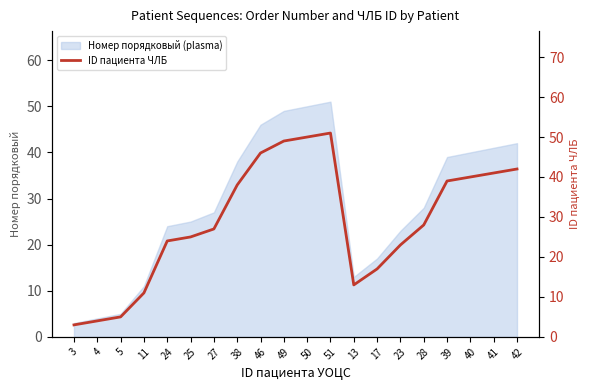

Rank the categories by value from lowest to highest.

3, 4, 5, 11, 13, 17, 23, 24, 25, 27, 28, 38, 39, 40, 41, 42, 46, 49, 50, 51